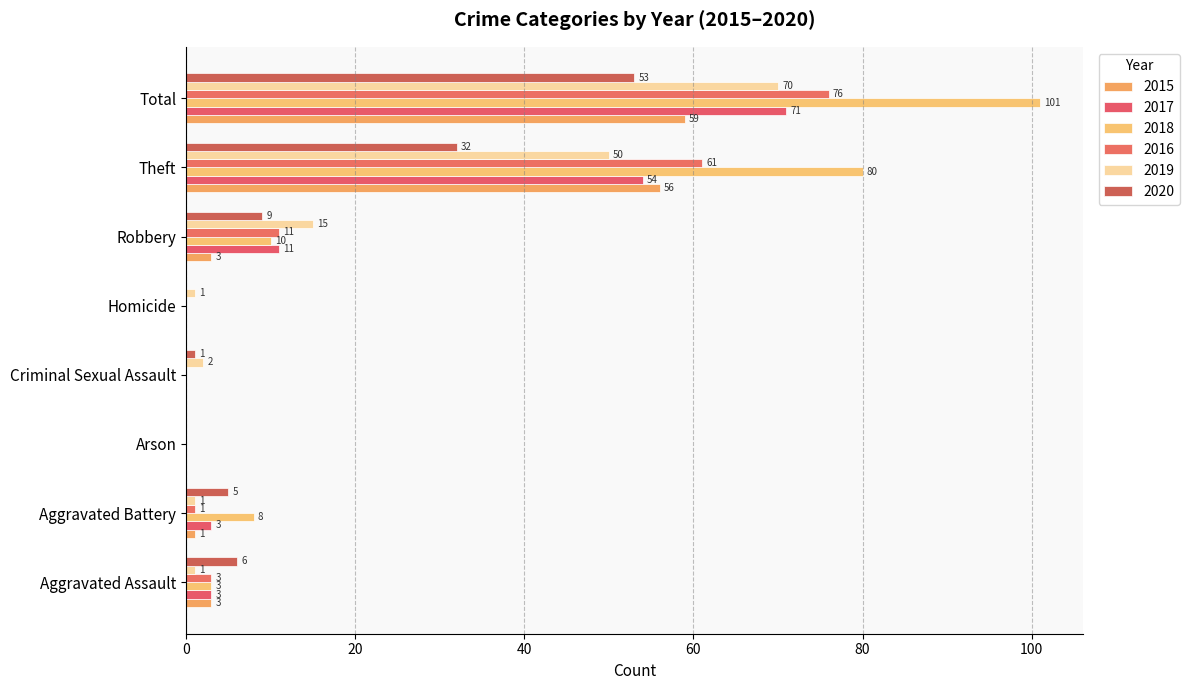

What is the total value across all series at Total?

430